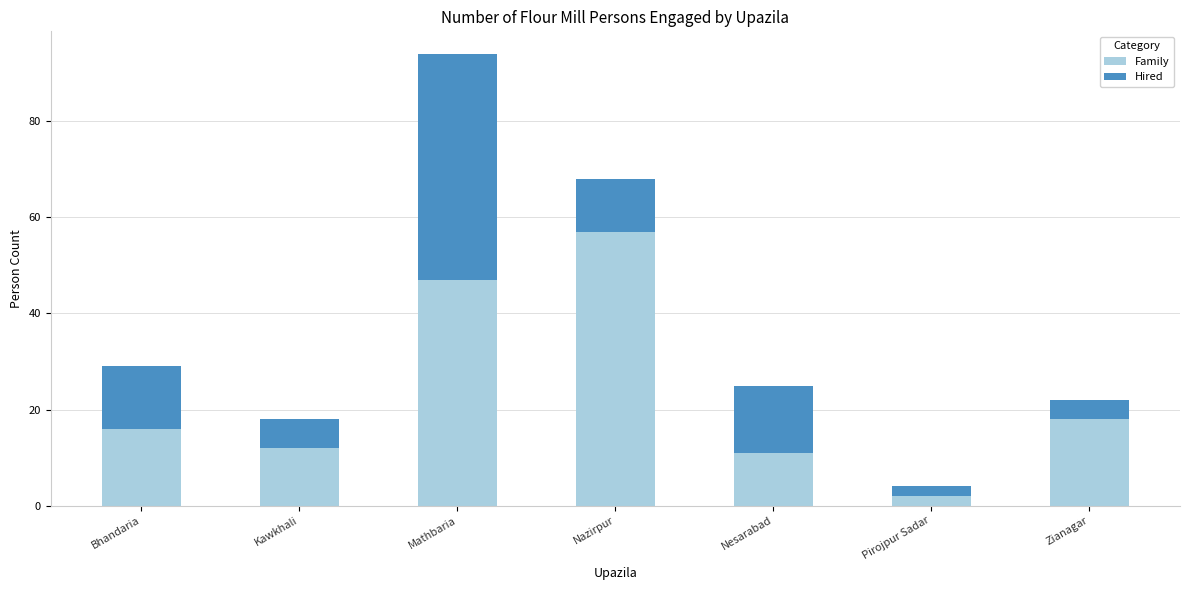

Is it true that Family equals 2 at Pirojpur Sadar?

True